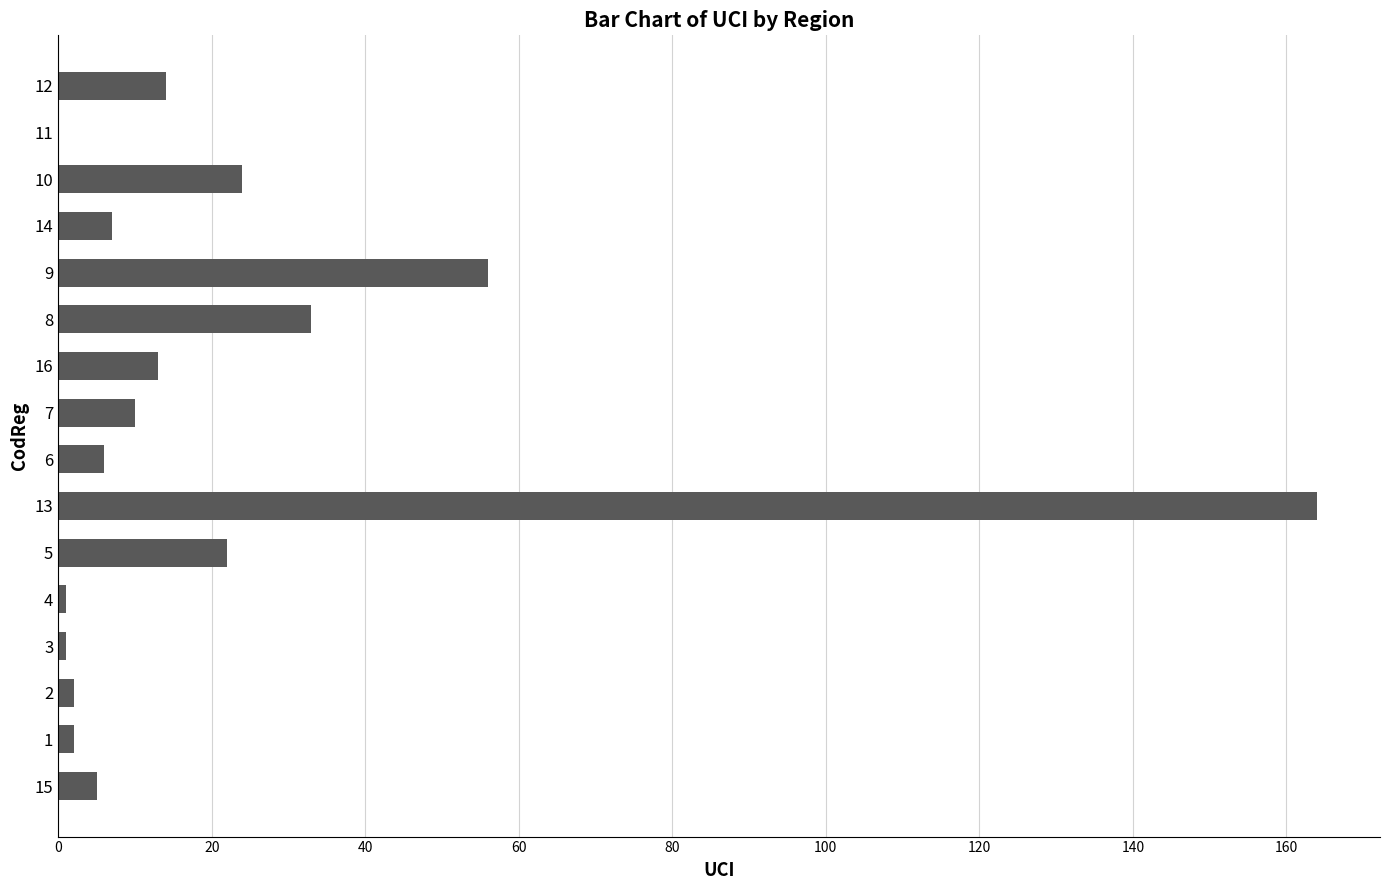

Approximately how many times larger is the value at 7 compared to 5?

0.5